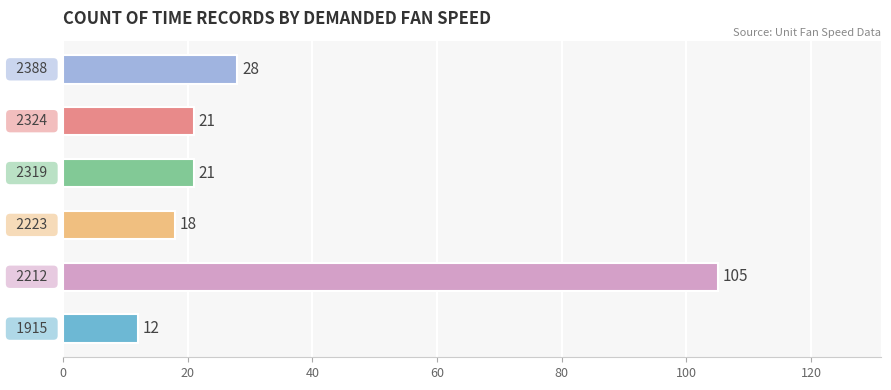

How many categories are shown in the chart?

6